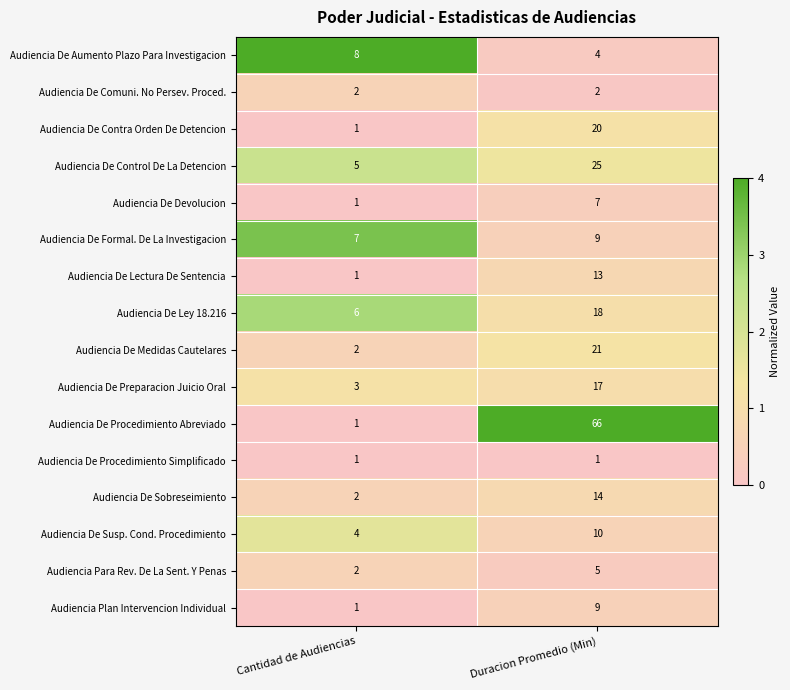

The value of Audiencia De Sobreseimiento at Cantidad de Audiencias is 2. True or false?

True